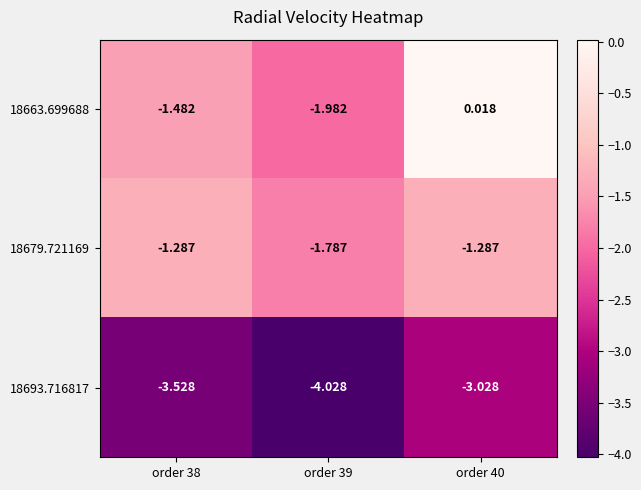

Is the value of 18679.721169 at order 40 greater than the value of 18693.716817 at order 39?

Yes